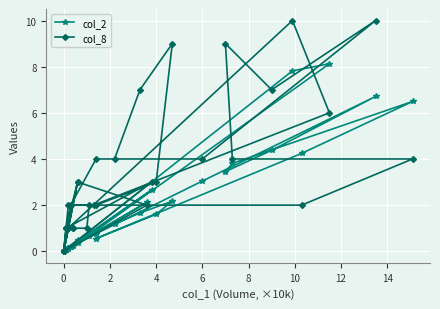

Which series has the largest range (max minus min)?

col_8